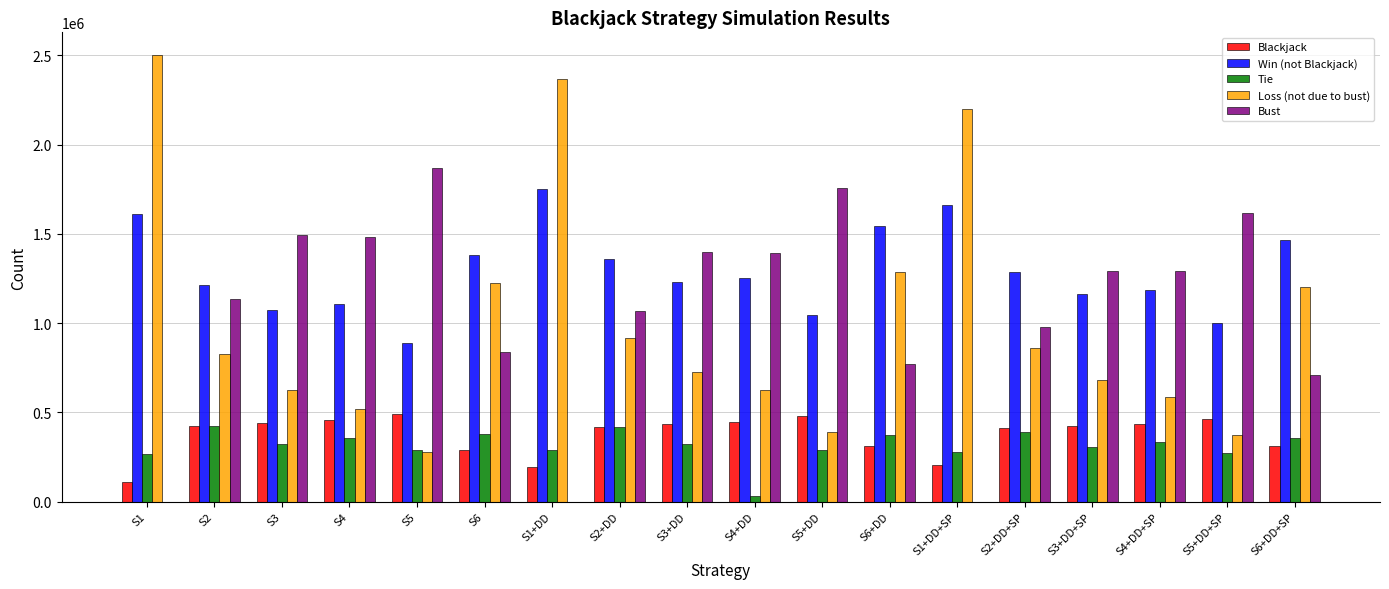

How many groups of bars are there?

18